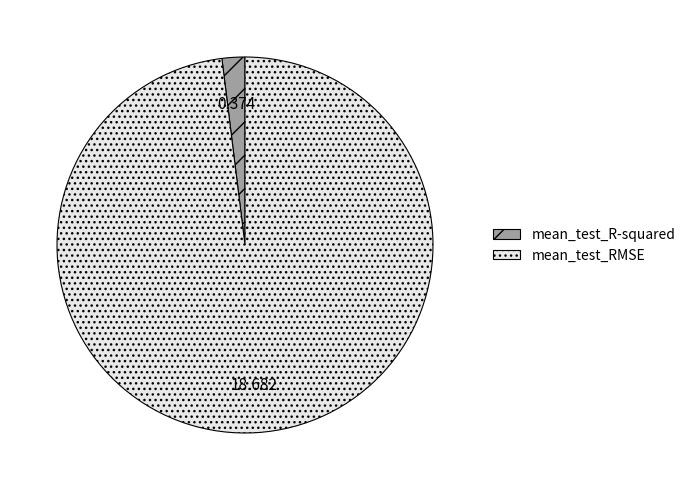

How many slices are in this pie chart?

2